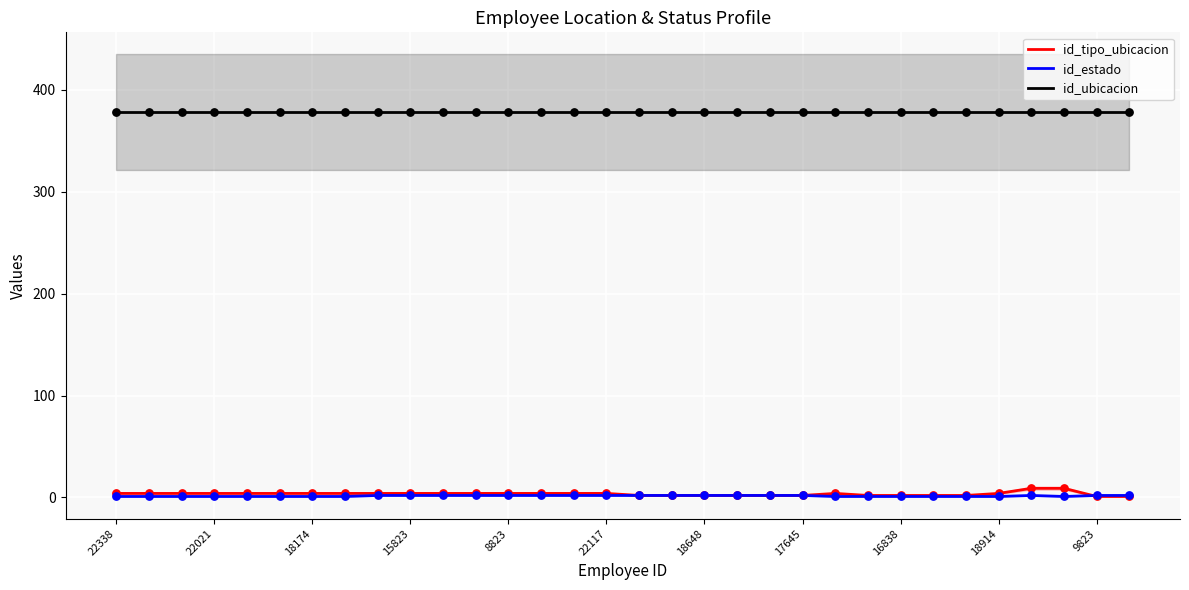

True or false: id_ubicacion and id_estado intersect in this chart.

False